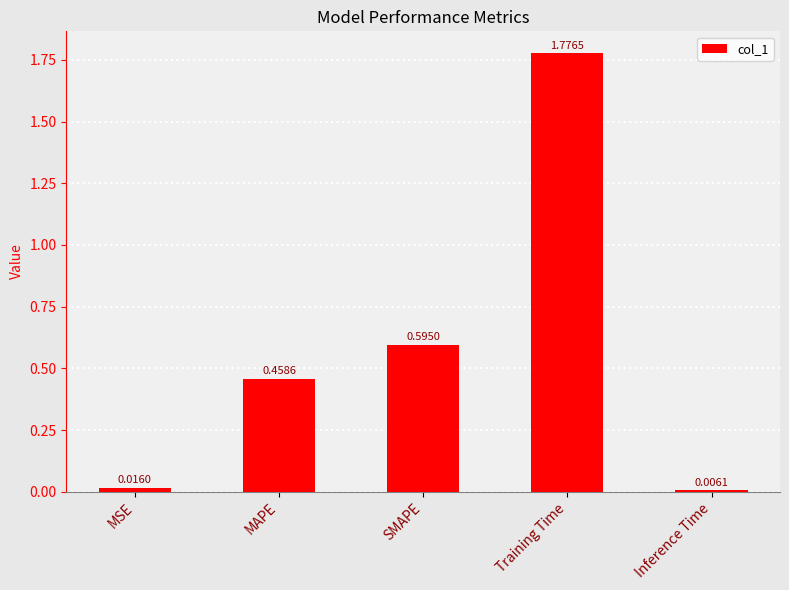

At which label is the value closest to 0?

Inference Time